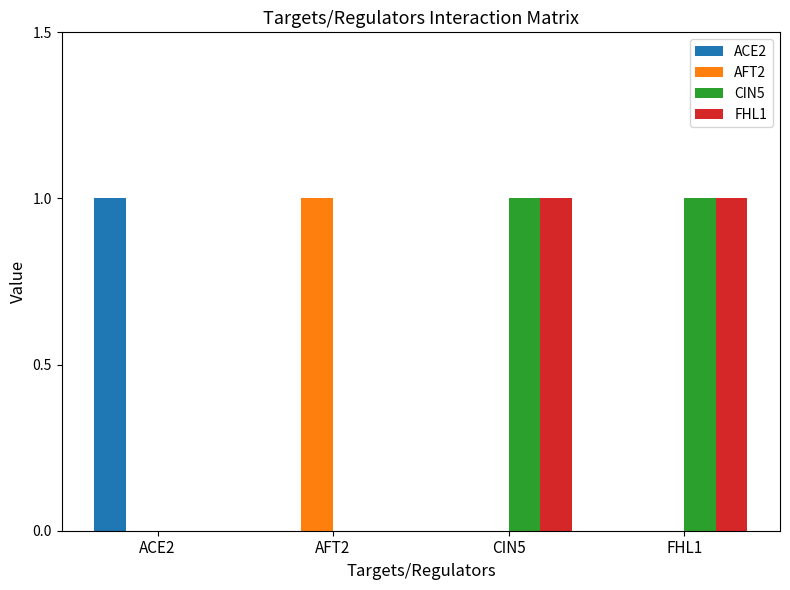

What is the difference between the FHL1 values at FHL1 and ACE2?

1